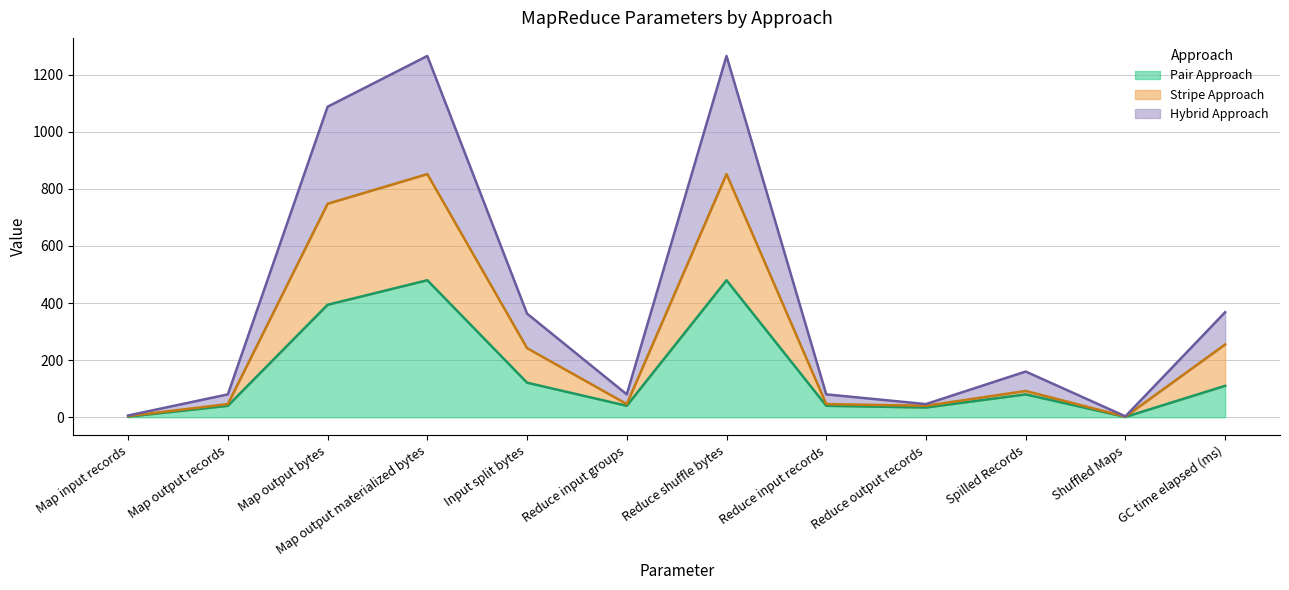

What is the value of the Stripe Approach point at the 5th from the left?

242